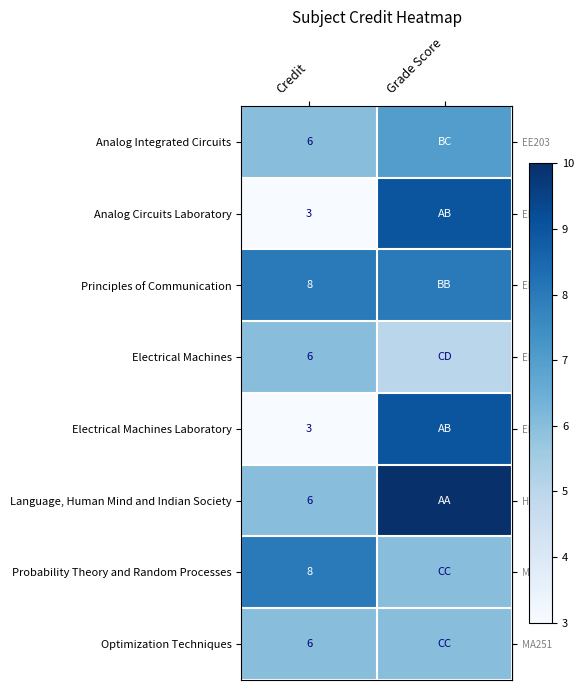

What is the maximum value shown in the chart?

10